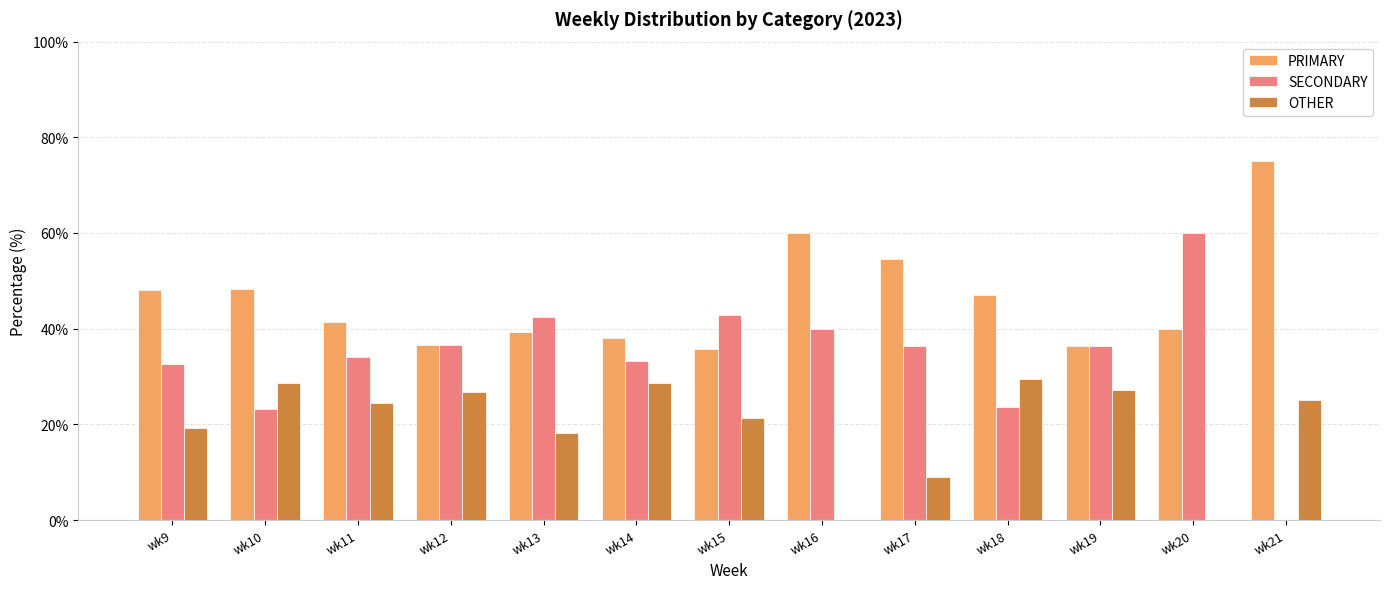

At which category does the chart reach its peak across all series?

wk21